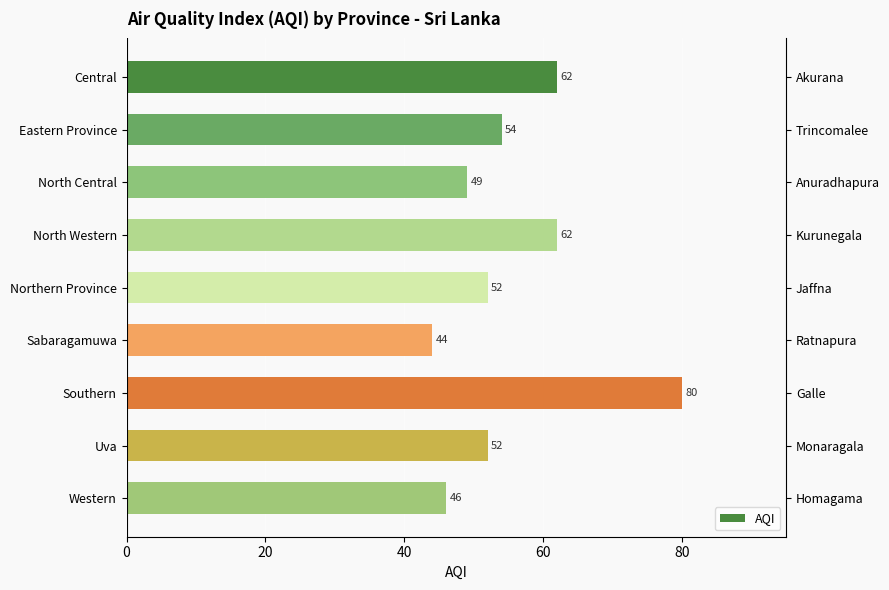

What is the greatest value displayed?

80